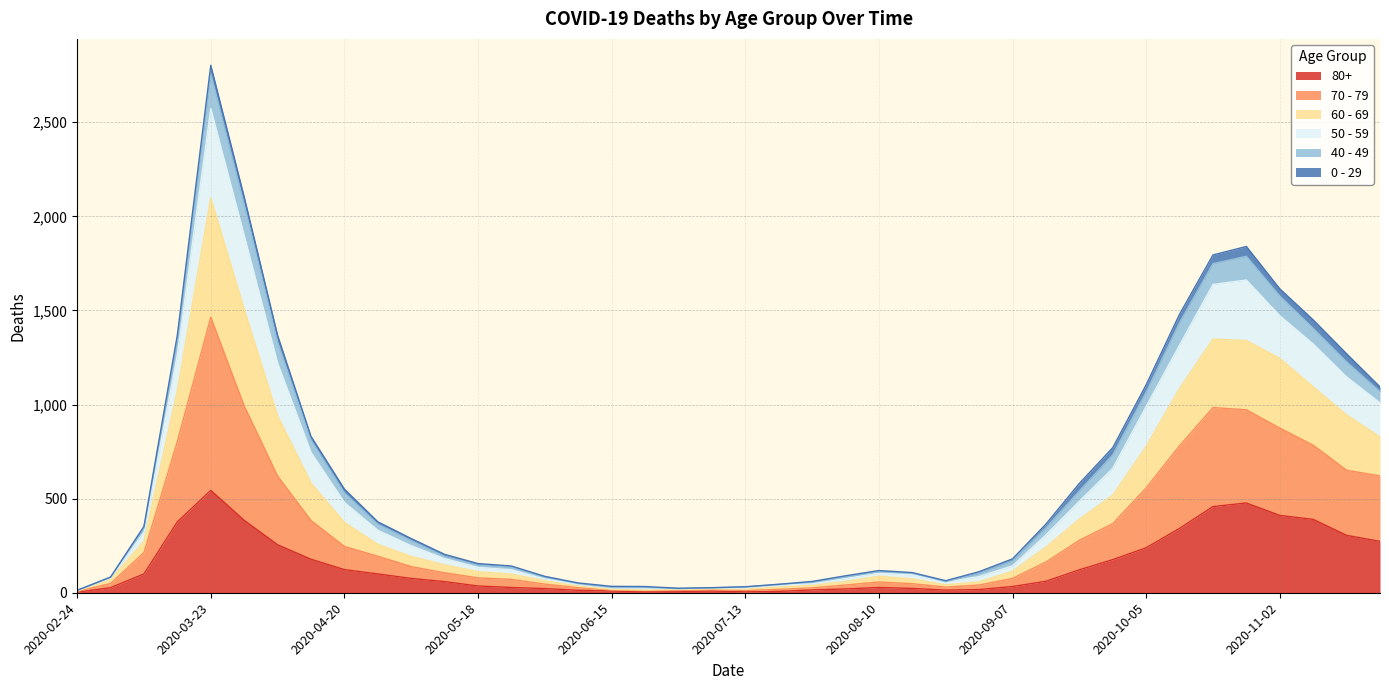

Which category has the highest value in the 80+ series?

2020-03-23